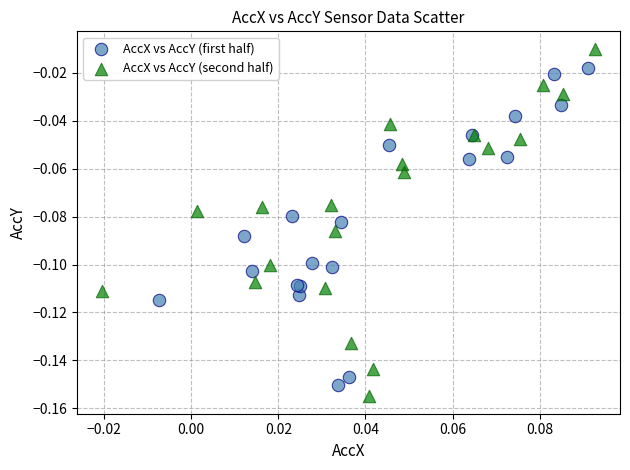

Which series contains the lowest Y value?

AccX vs AccY (second half)